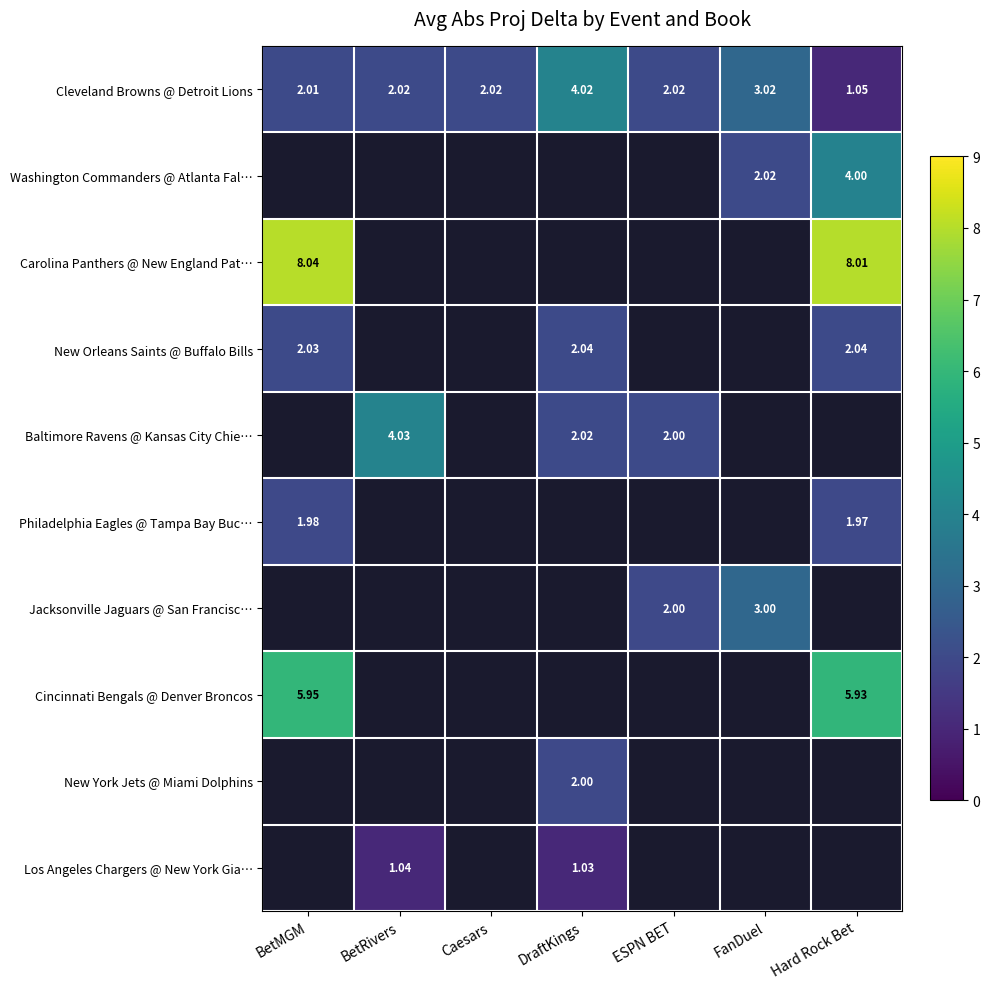

Is the value of Cleveland Browns @ Detroit Lions at BetMGM greater than the value of Carolina Panthers @ New England Pat… at BetMGM?

No